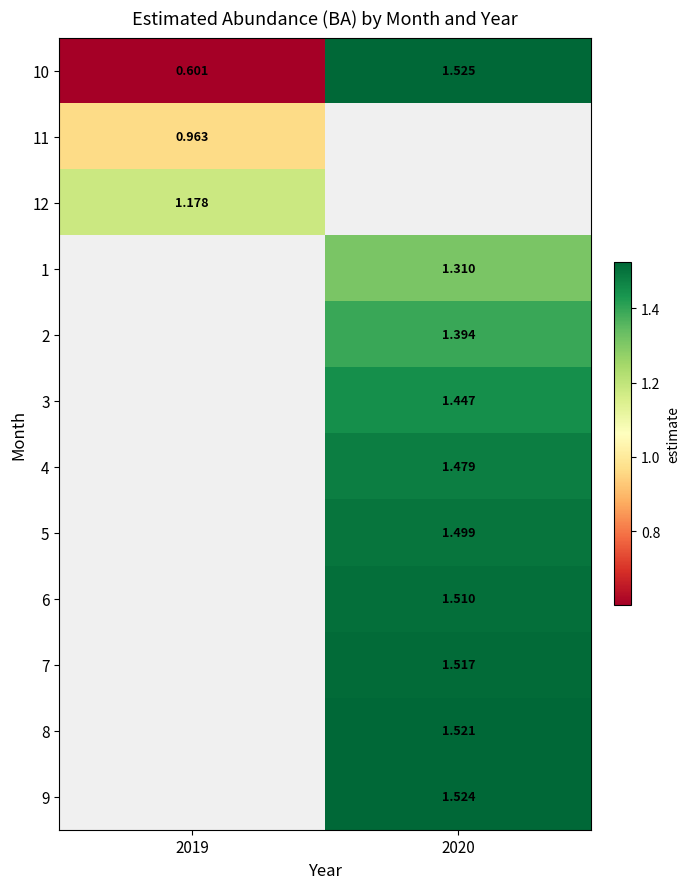

Which series changed the most between 2019 and 2020?

10